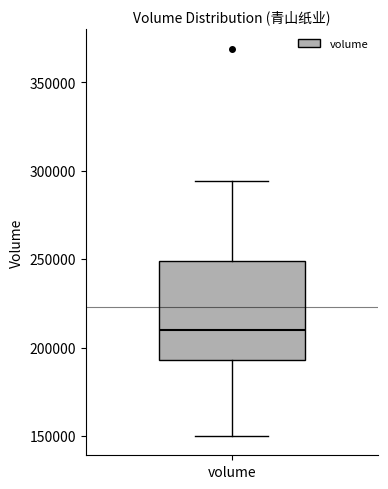

Read this box plot against the y-axis: the position of the median line, the range covered by the box, and the ends of both whiskers. The values are not printed on the chart, so give them approximately, as read against the axis.

median 210000, box 195000 to 250000, whiskers 150000 to 295000